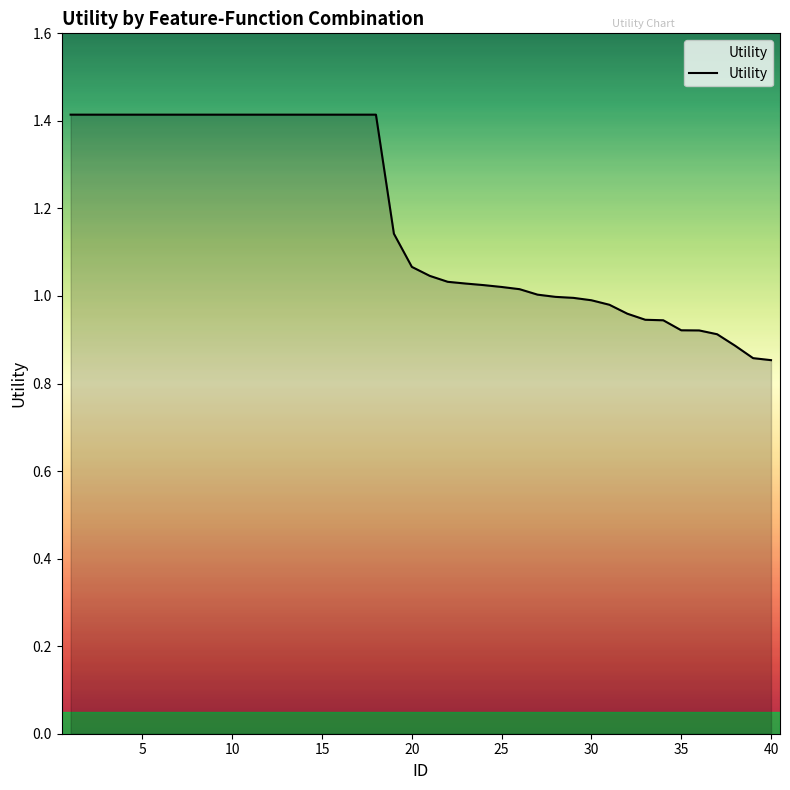

What is the difference between the second highest and second lowest values?

0.6